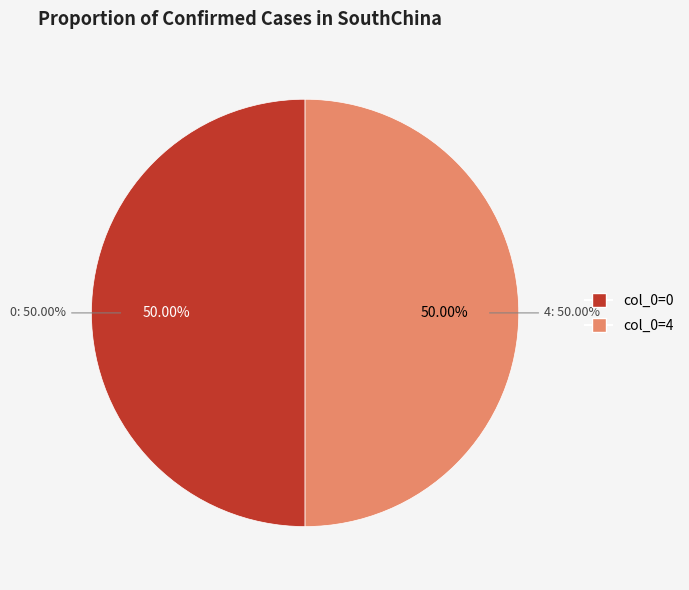

True or false: 1 accounts for 0% of the total.

True